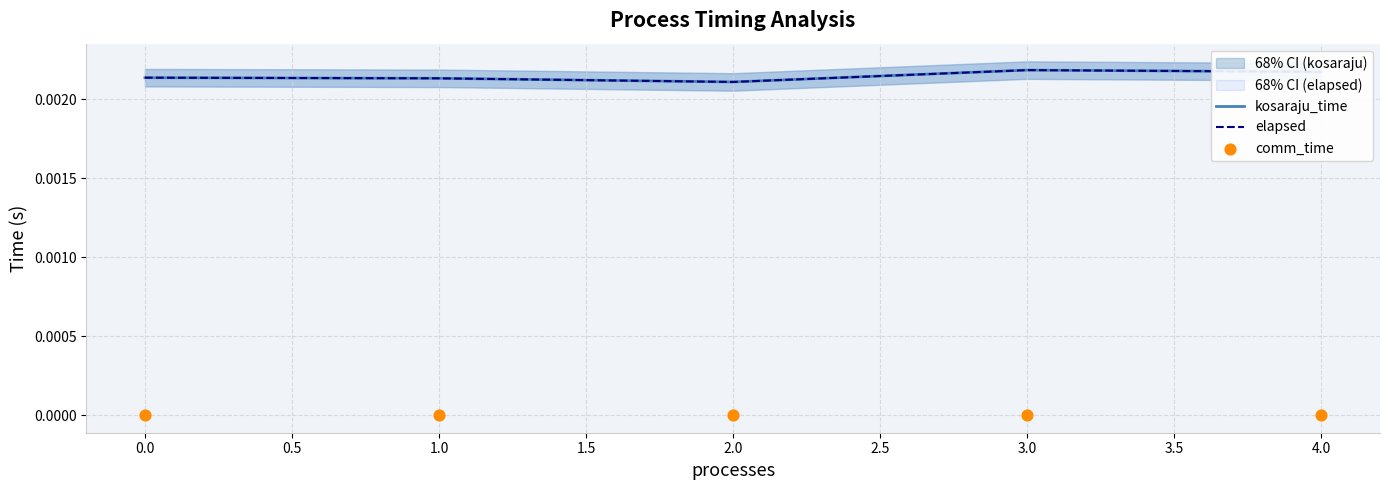

At how many categories does at least one series exceed 0?

5